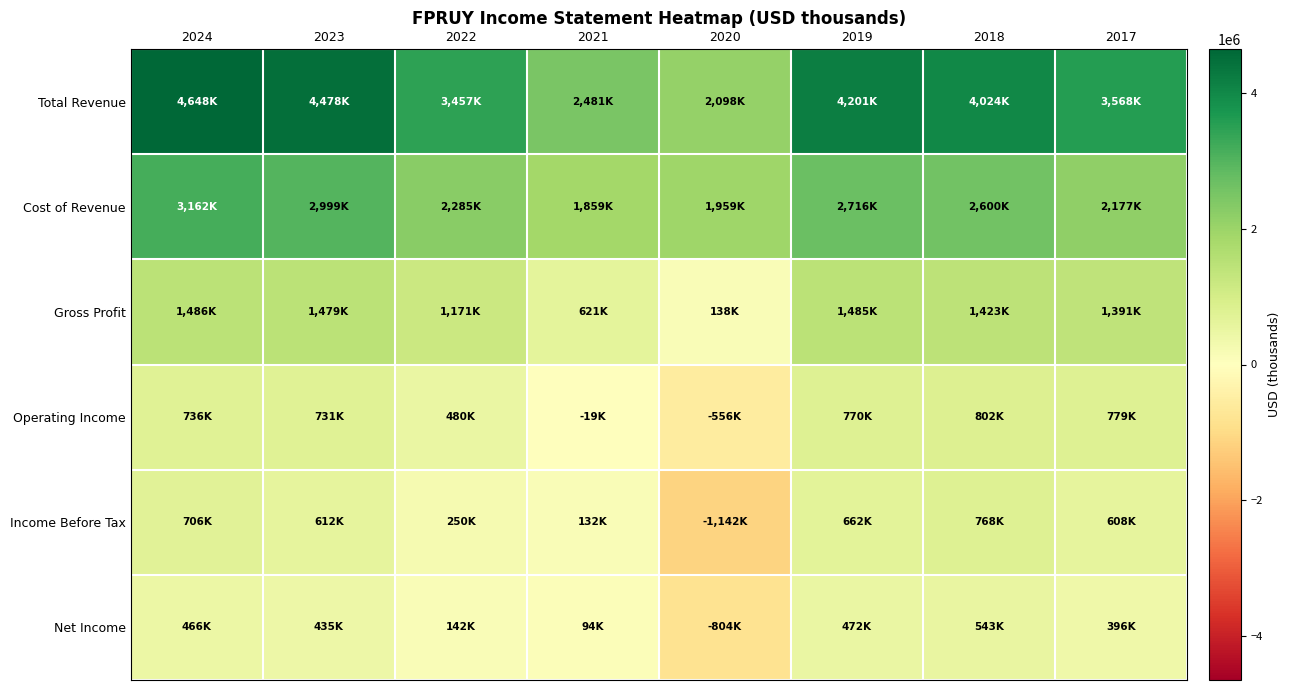

What is the minimum value shown in the chart?

-1141500